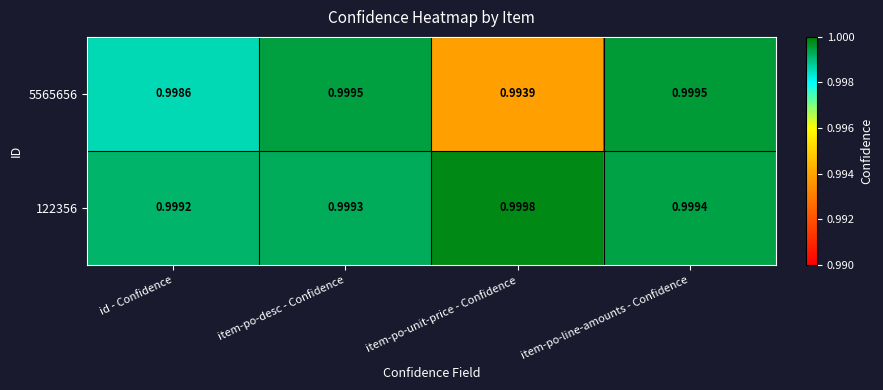

At which category is the sum across all series the highest?

item-po-line-amounts - Confidence